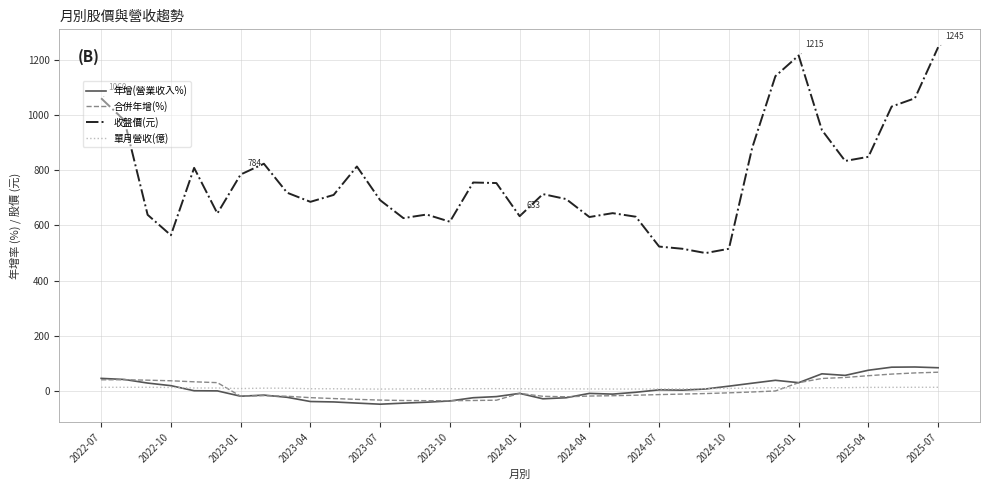

Which series has the largest range (max minus min)?

收盤價(元)